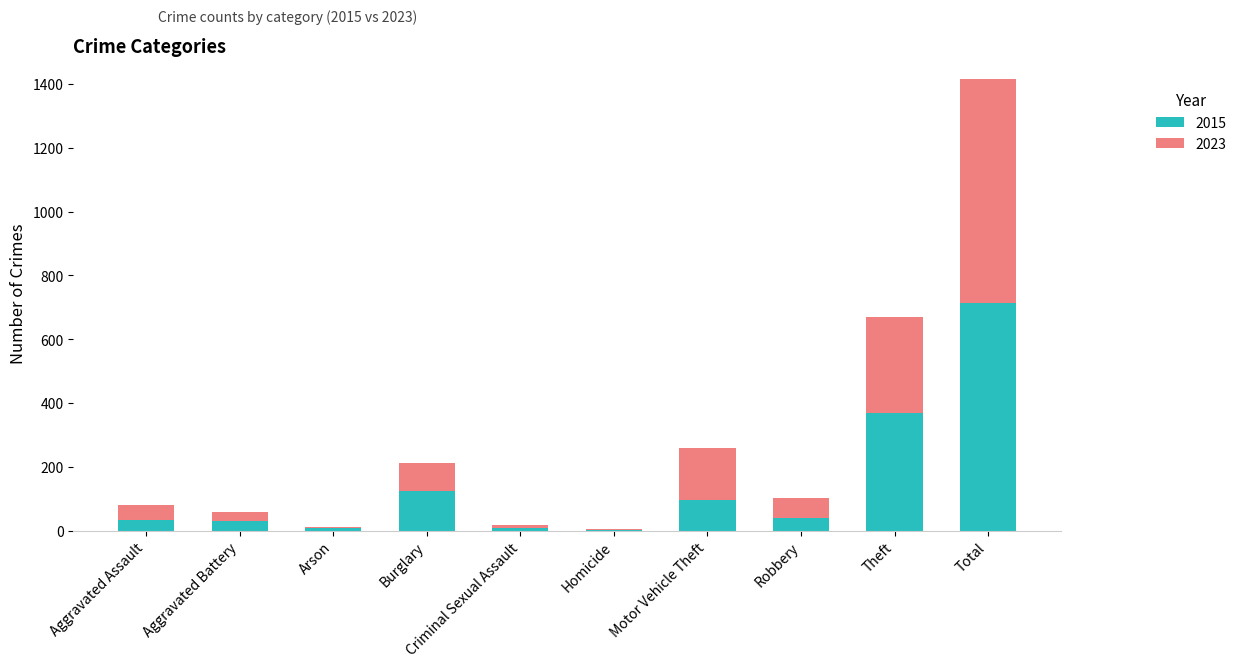

What is the highest value of the 2015 series?

713